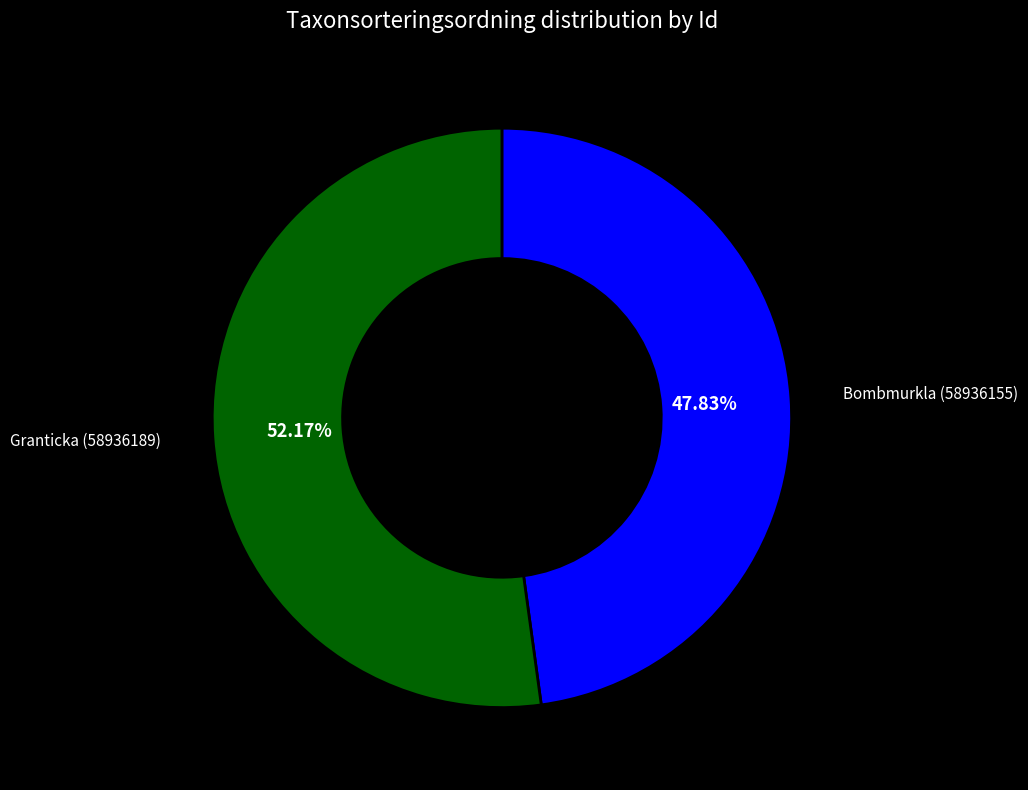

Is there a majority slice in this chart?

Yes